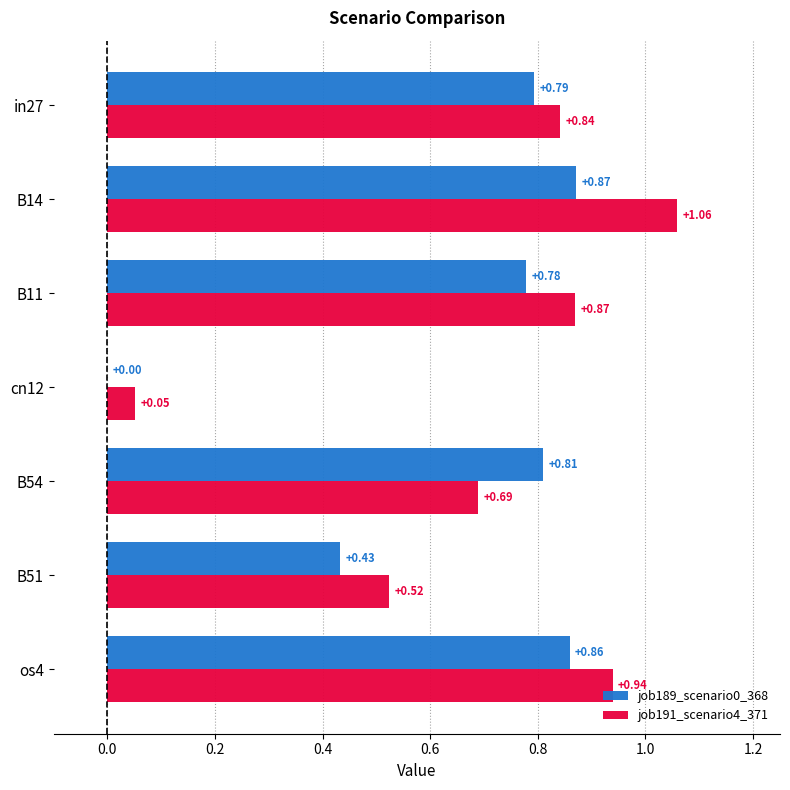

Which series changed the most between in27 and B54?

job191_scenario4_371